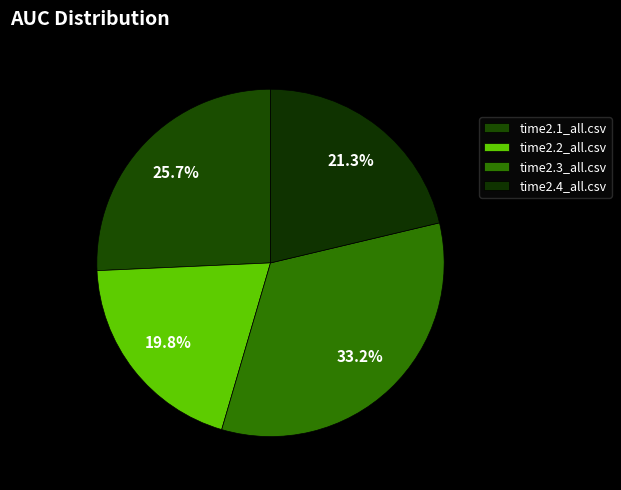

Count the number of slices in the pie.

4